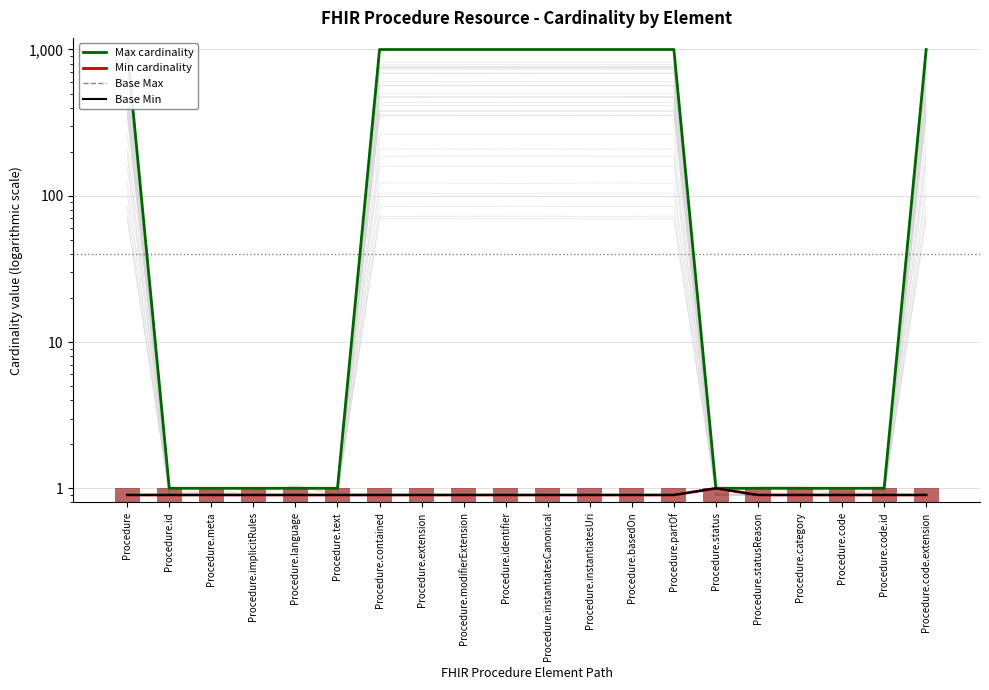

Are the bars grouped side by side (vs. stacked)?

Yes